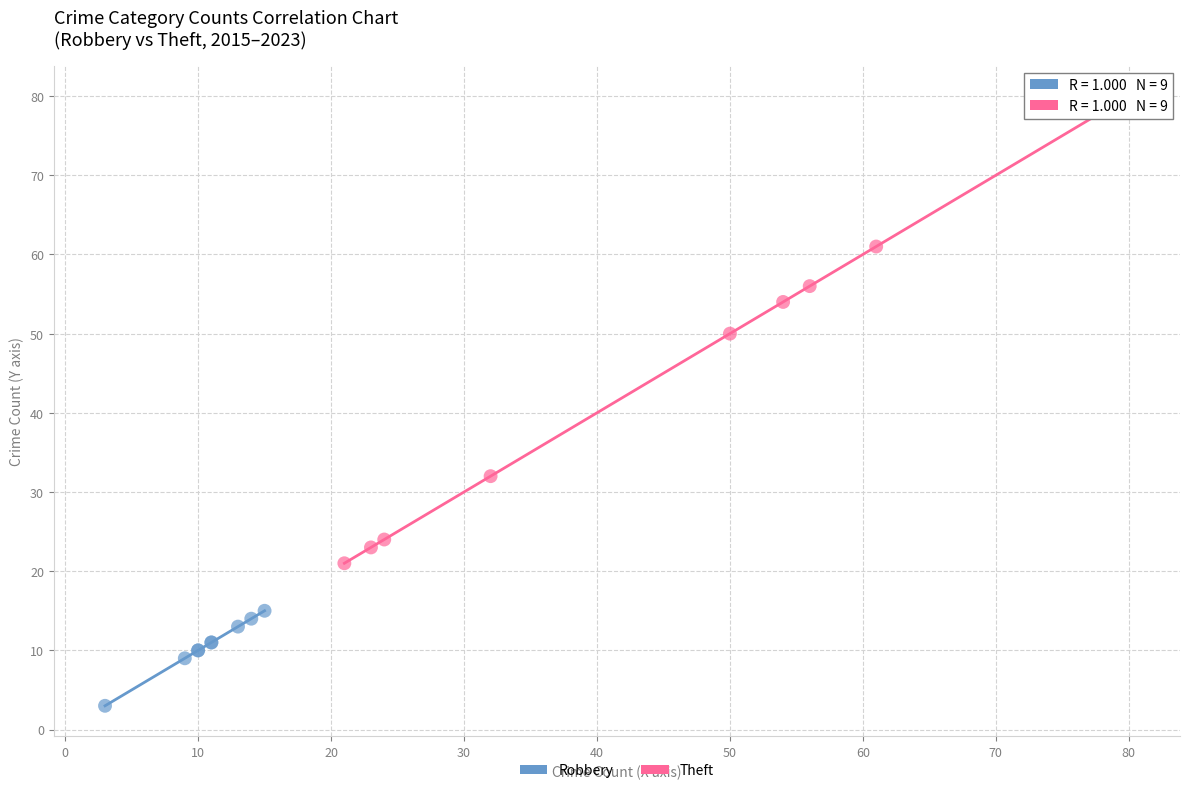

Which series has the widest spread of Y values?

Theft